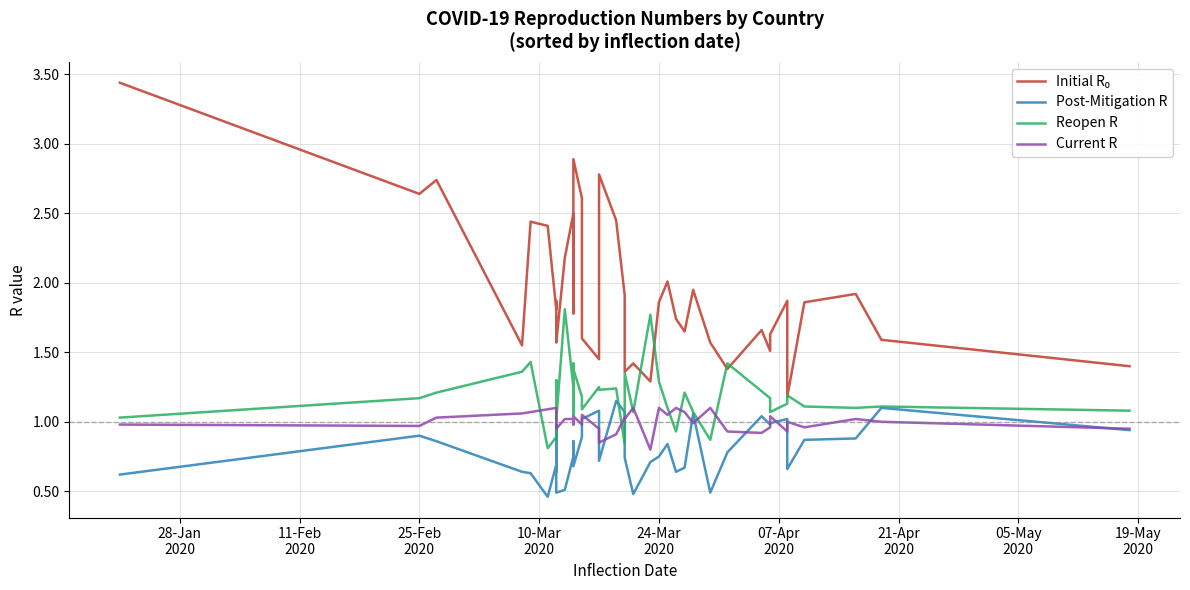

Is the value of Post-Mitigation R at 32 greater than the value of Reopen R at 37?

No